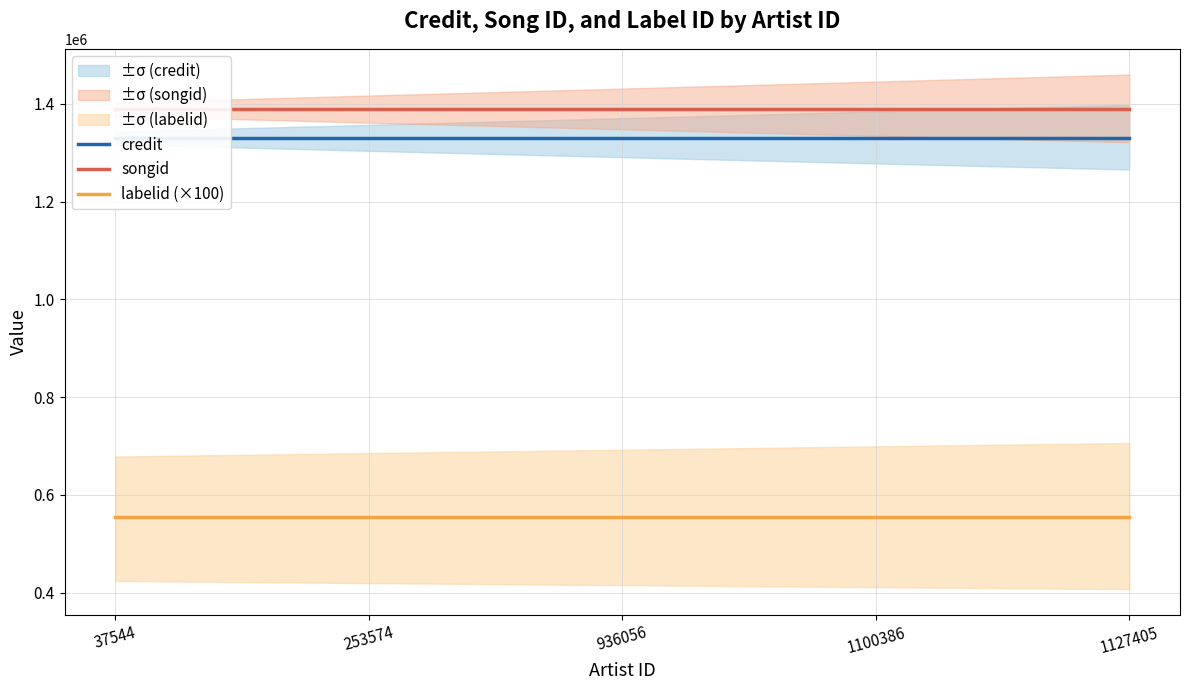

Reading right to left, what are all the values shown in this chart?

credit: 1127405=1330942	1100386=1330942	936056=1330942	253574=1330942	37544=1330942
songid: 1127405=1389720	1100386=1389720	936056=1389720	253574=1389720	37544=1389720
labelid (×100): 1127405=554100	1100386=554100	936056=554100	253574=554100	37544=554100